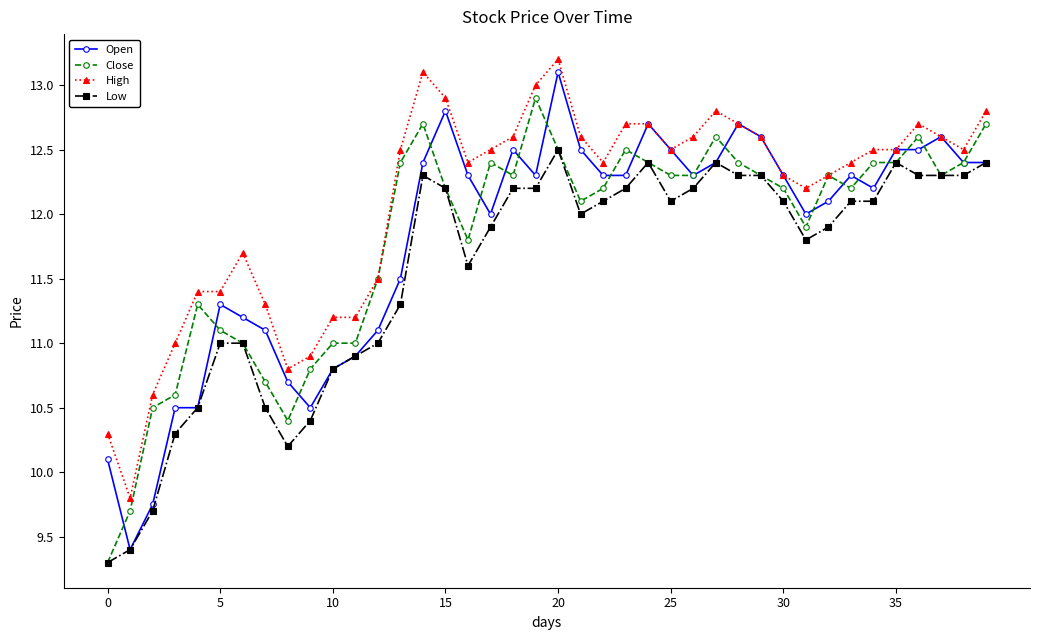

What is the value of the Open point at the 6th from the left?

11.3